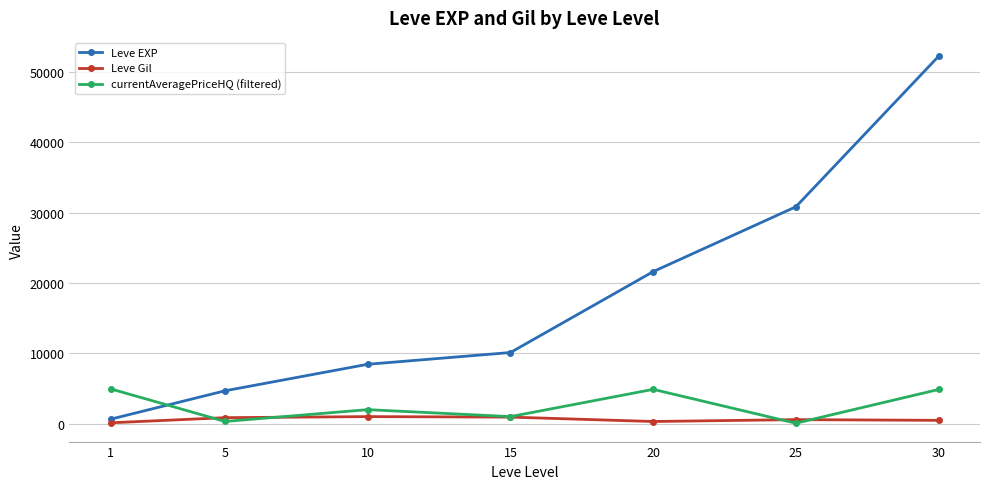

Count the number of categories in the chart.

7